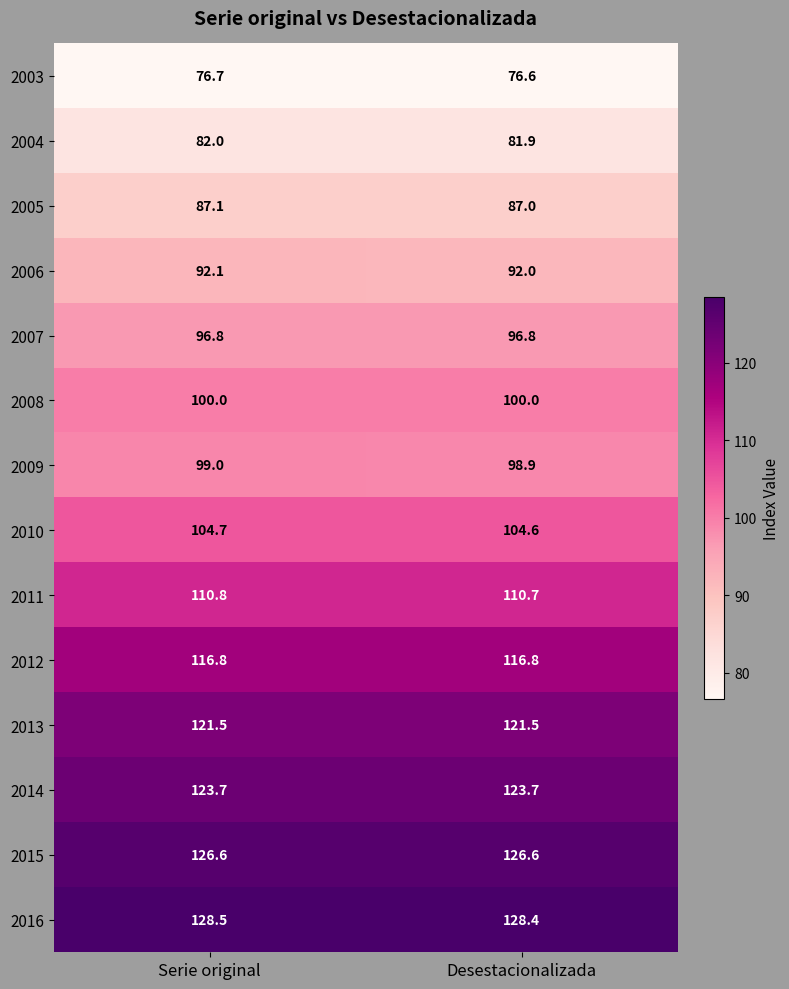

What is the spread (max minus min) of values at Serie original?

51.8